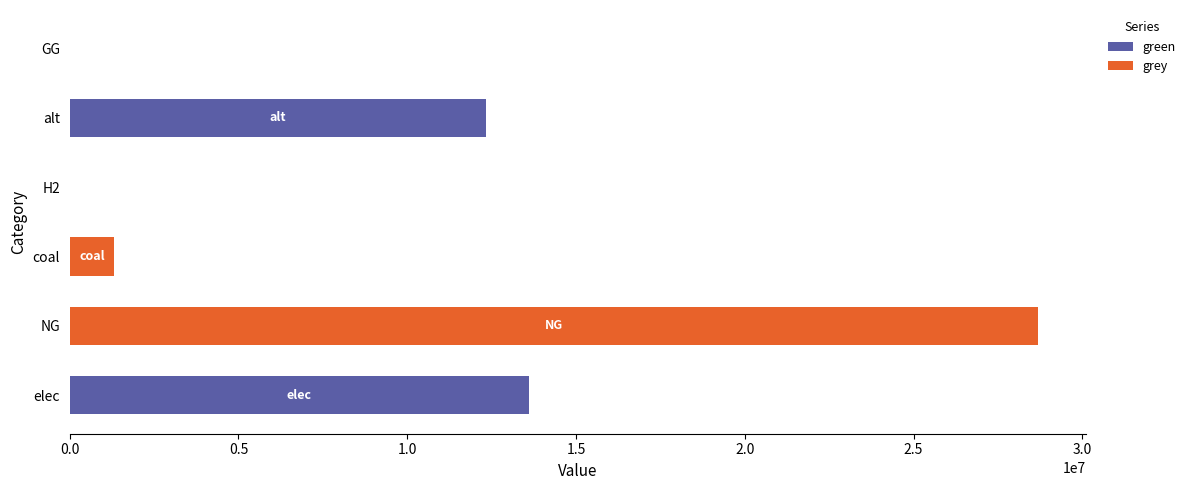

What is the total value across all series at elec?

13605700.9